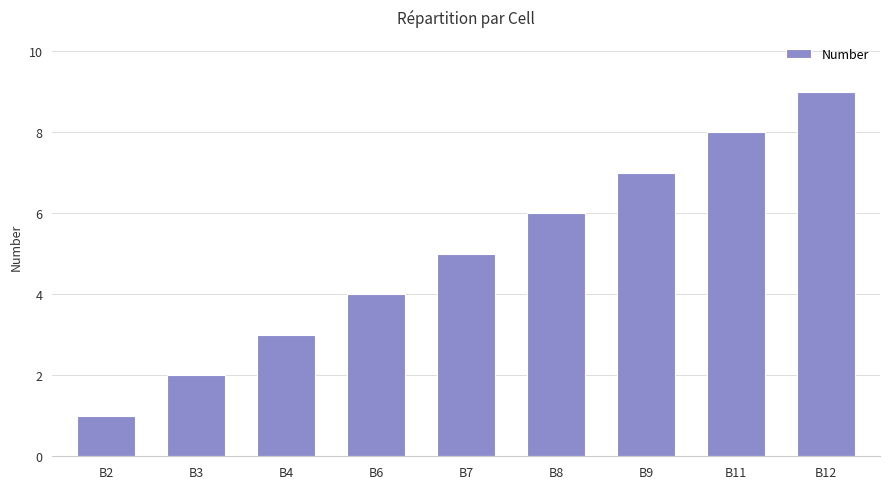

What is the difference between the second highest and minimum values?

7